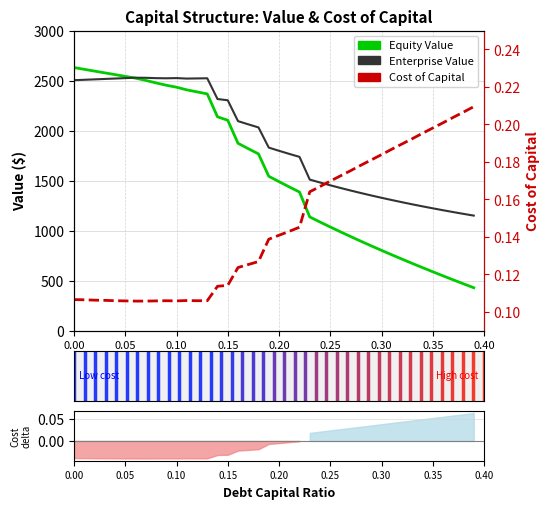

What is the value of the Equity Value point at the 24th from the left?

1137.7